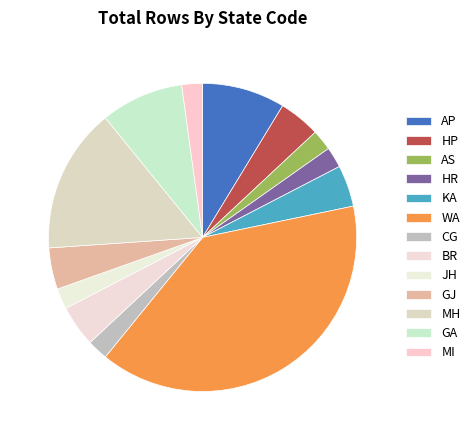

Is there a majority slice in this chart?

No